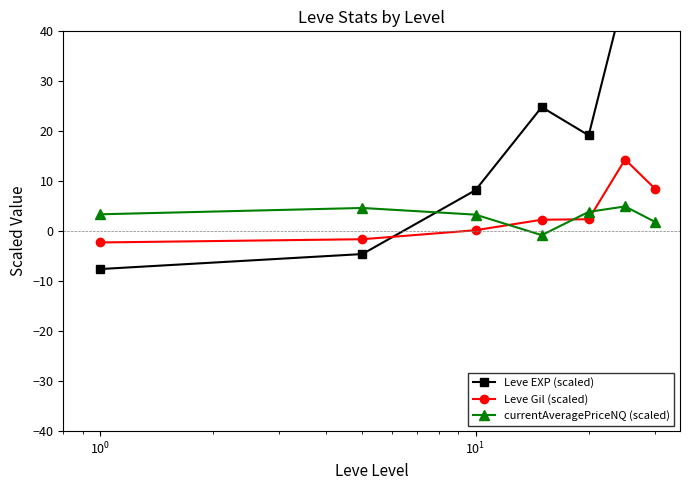

True or false: Leve Gil (scaled) and currentAveragePriceNQ (scaled) intersect in this chart.

True